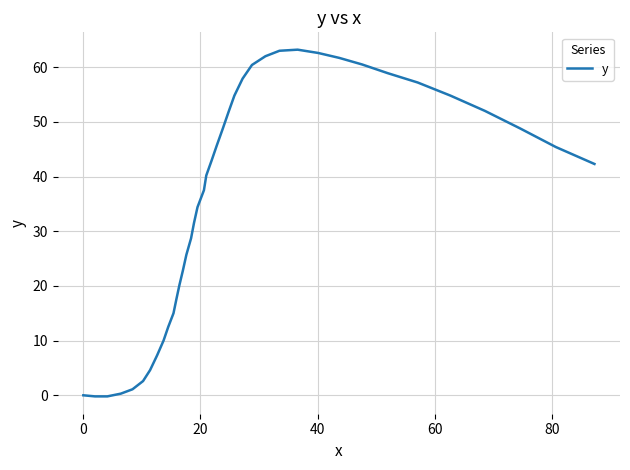

What is the maximum value shown in the chart?

63.2